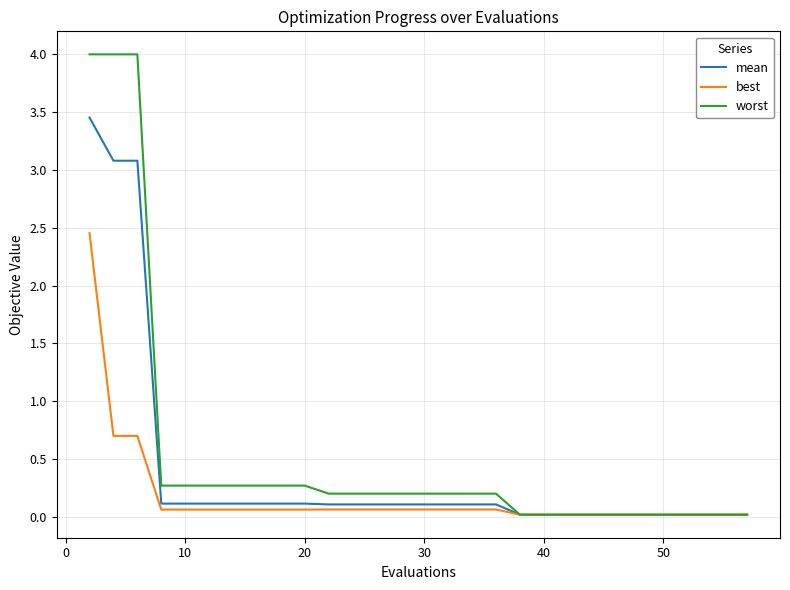

What is the greatest value displayed?

4.0